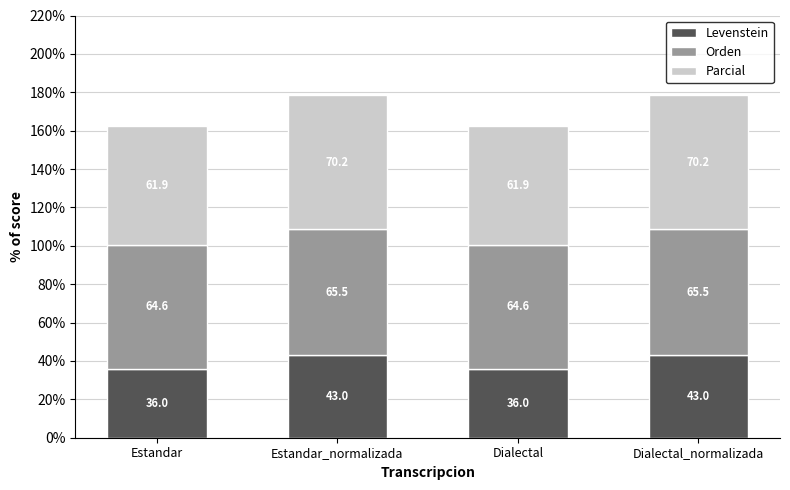

Reading left to right, transcribe the values for Levenstein.

36.0	43.0	36.0	43.0